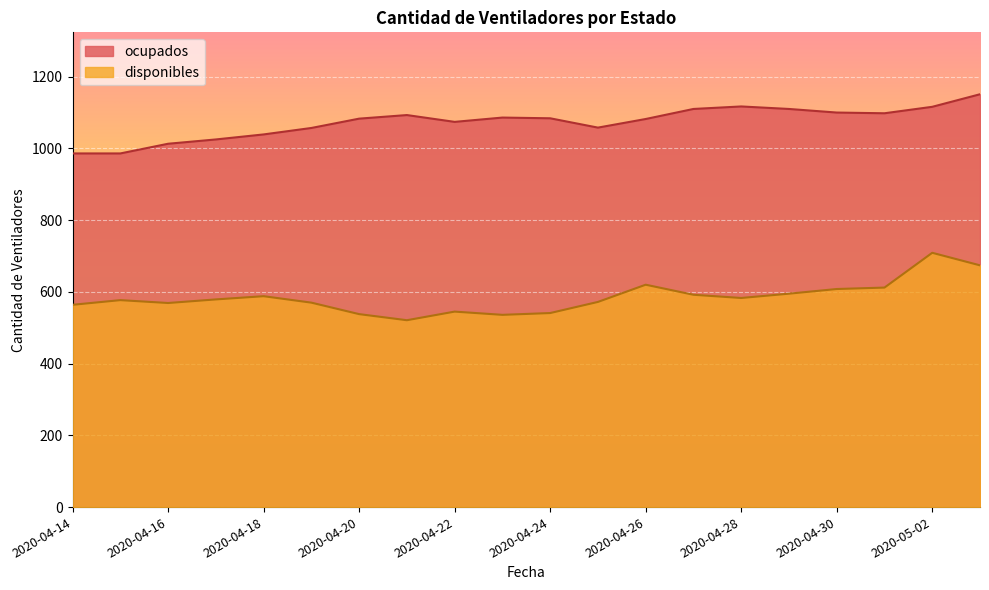

Where is disponibles nearest to the value 615?

2020-05-01